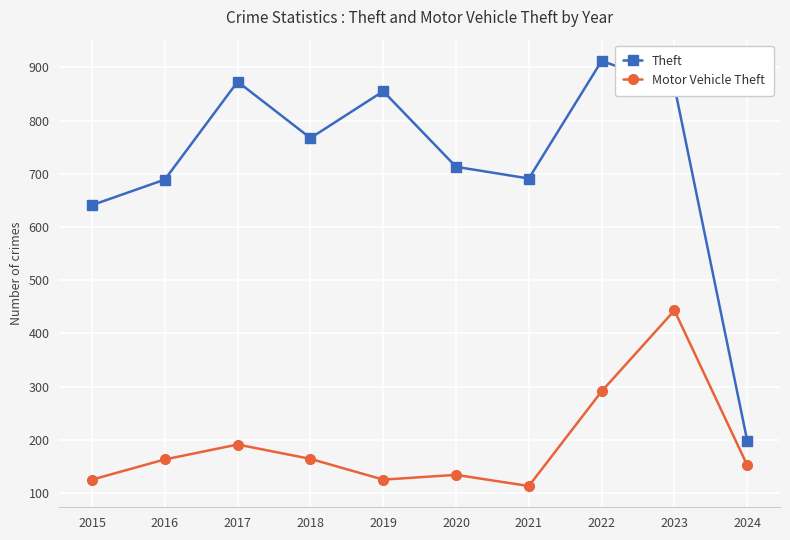

How many lines are shown in the chart?

2